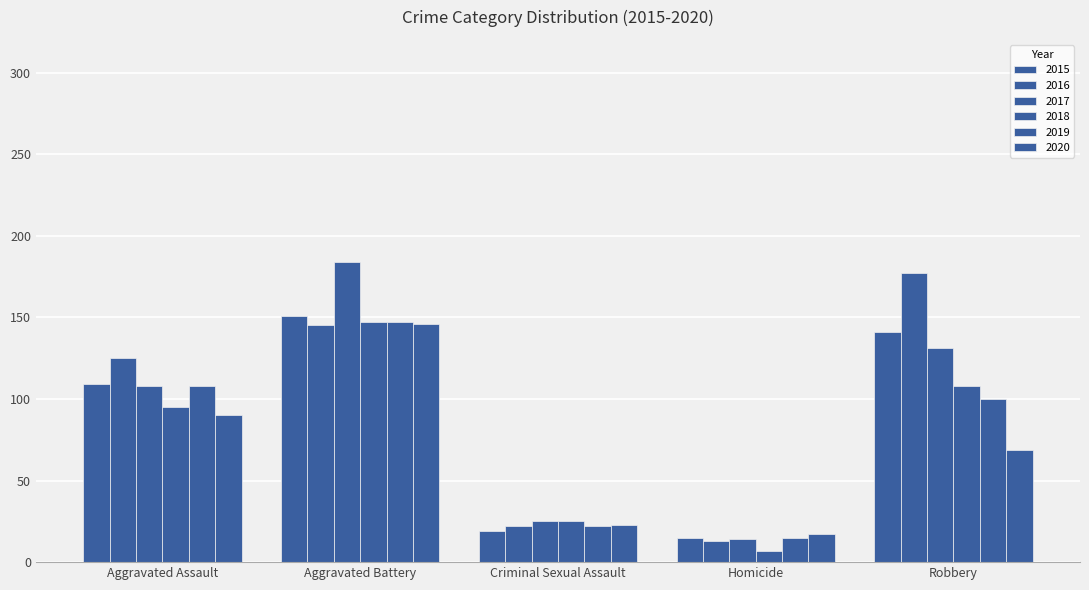

True or false: 2020 has a value of 17 at Homicide.

True